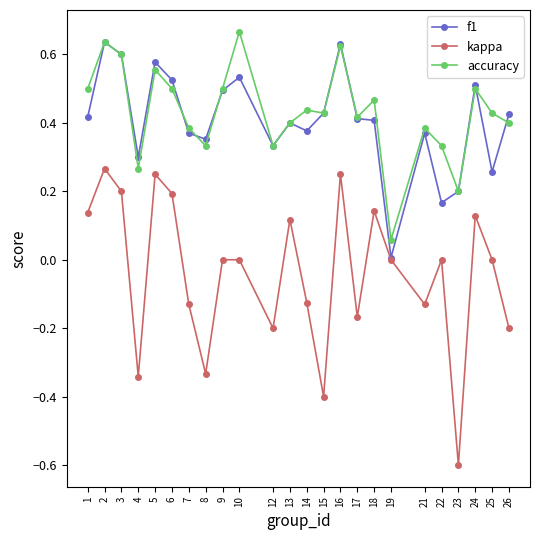

At how many categories does at least one series exceed 0?

24